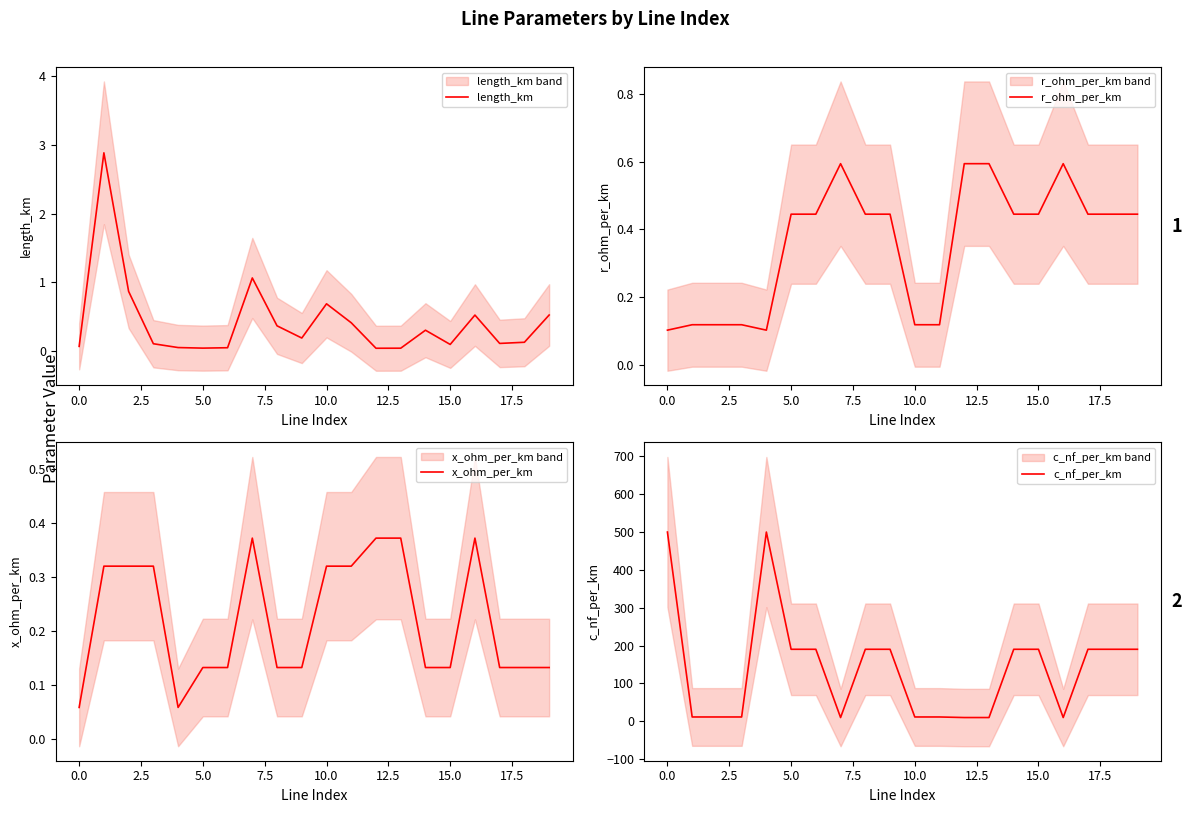

What position from the right is 18?

2